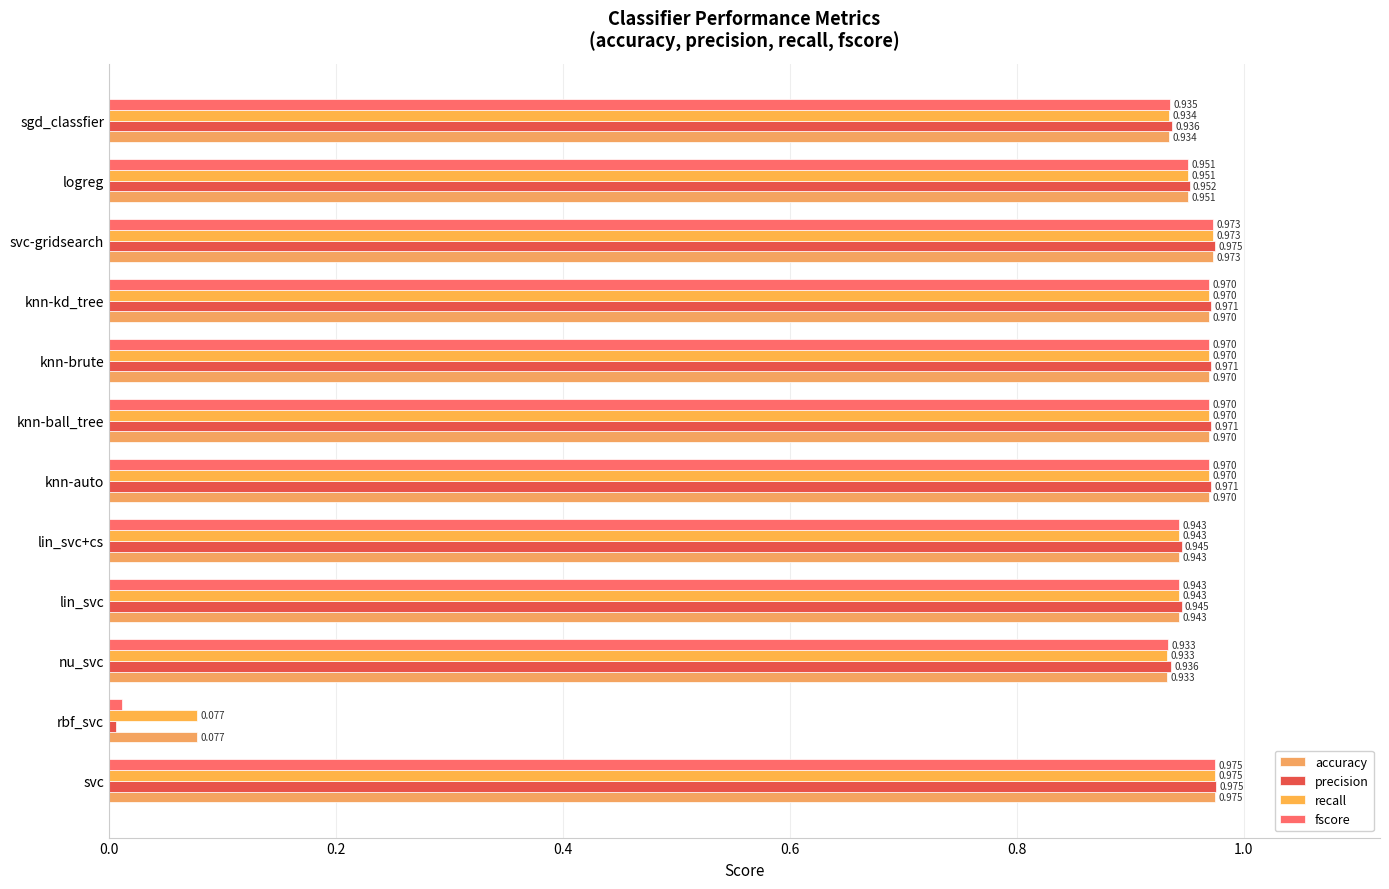

What is the value of the fscore bar at the 9th from the left?

1.0